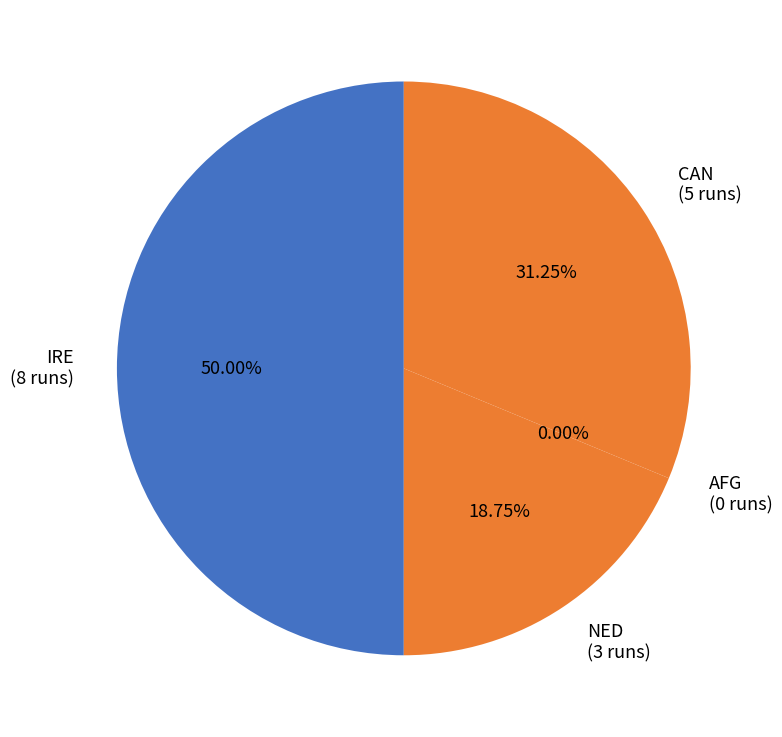

What percentage is the CAN slice, to the nearest percent?

31%